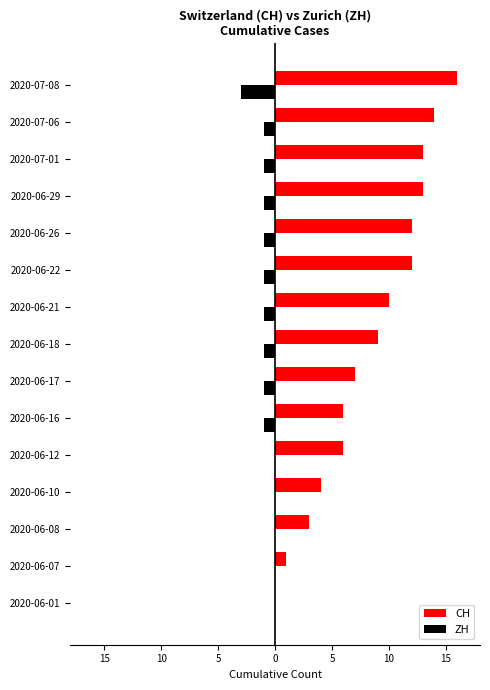

Is it true that ZH equals -1 at 2020-06-16?

False